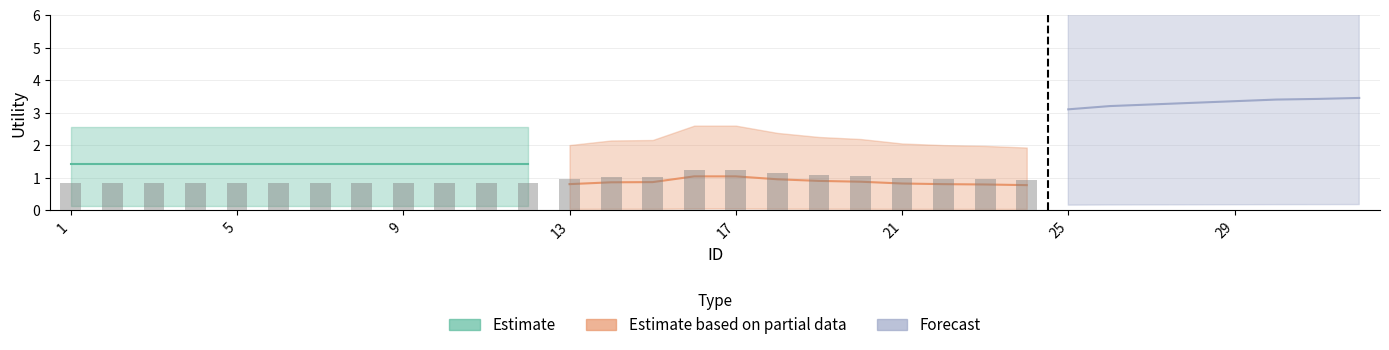

Between 6 and 20, which is larger?

6